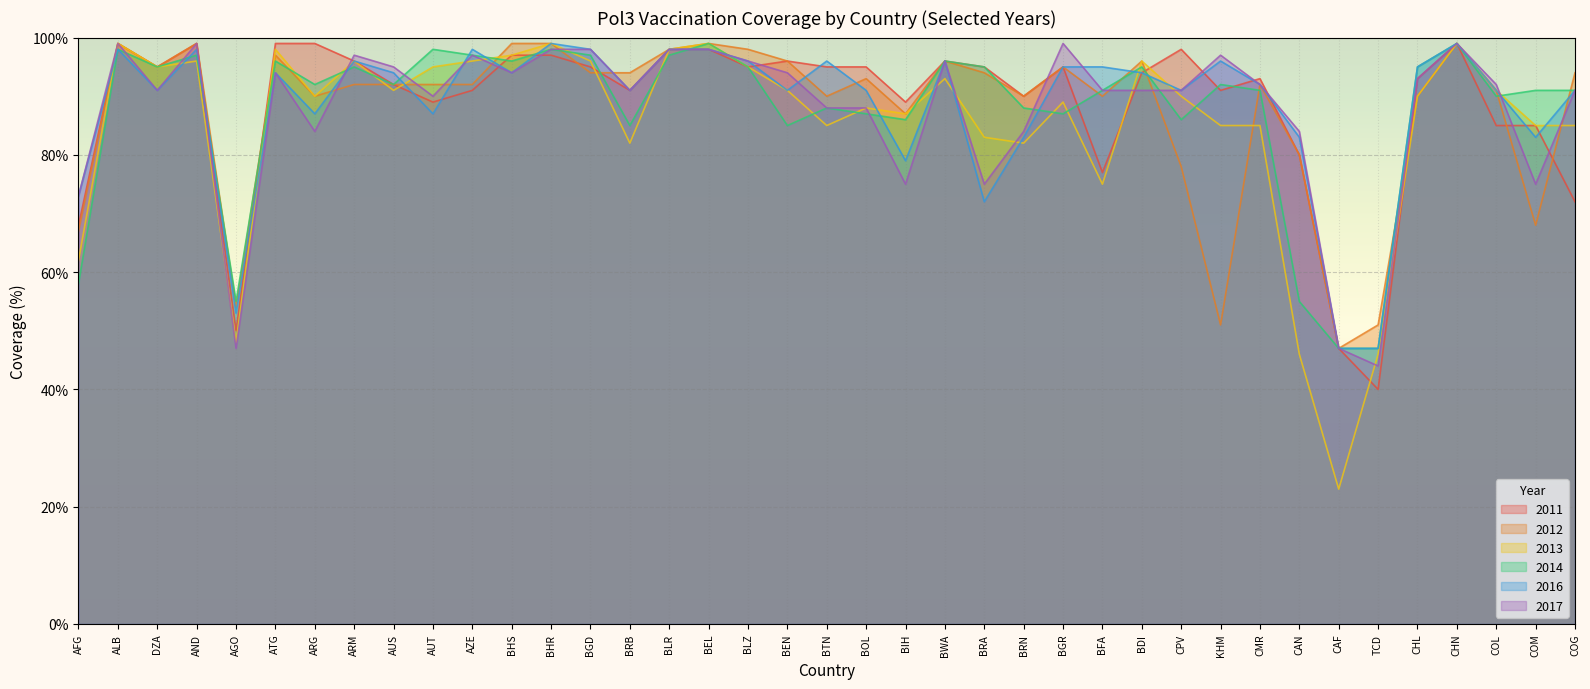

What is the label of the 37th point from the right?

DZA